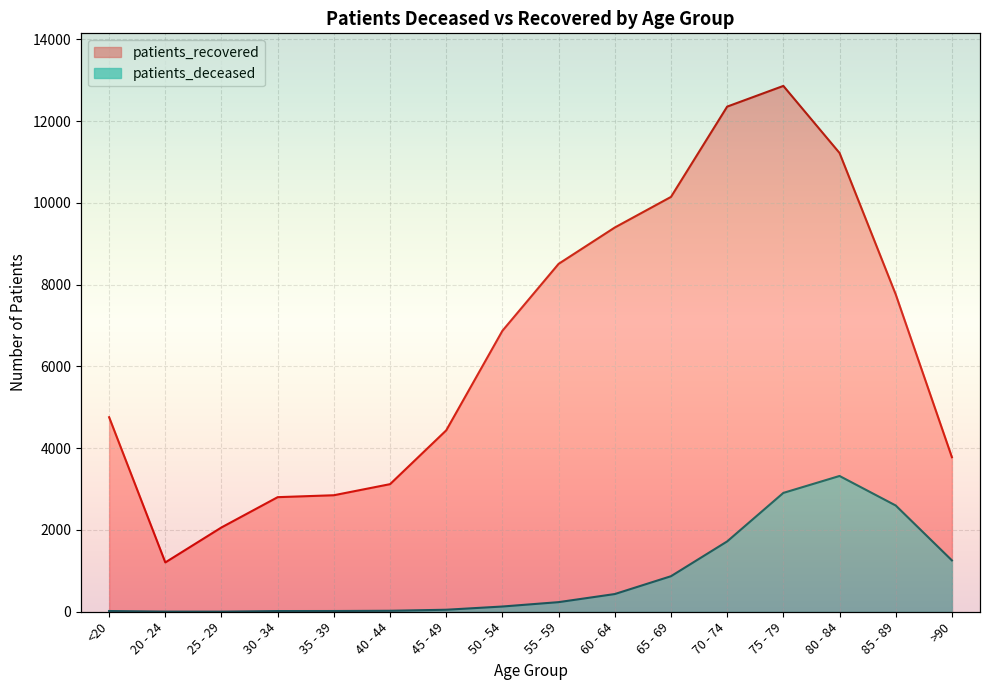

Between 40 - 44 and 50 - 54, which series saw the biggest shift?

patients_recovered